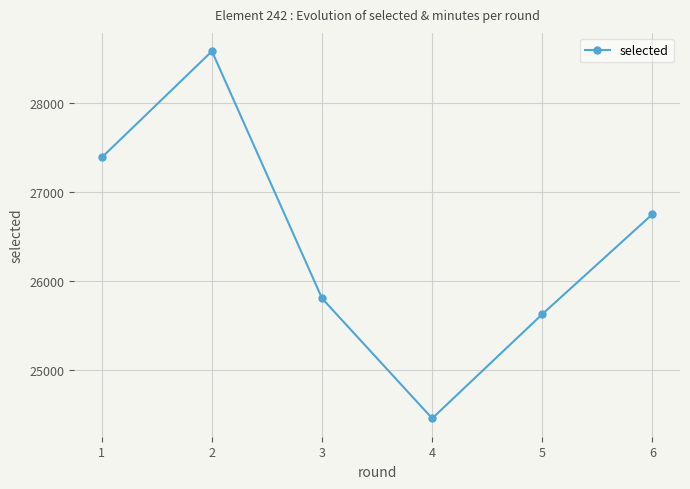

Reading right to left, list all the values displayed in this chart.

26748	25627	24458	25803	28575	27384